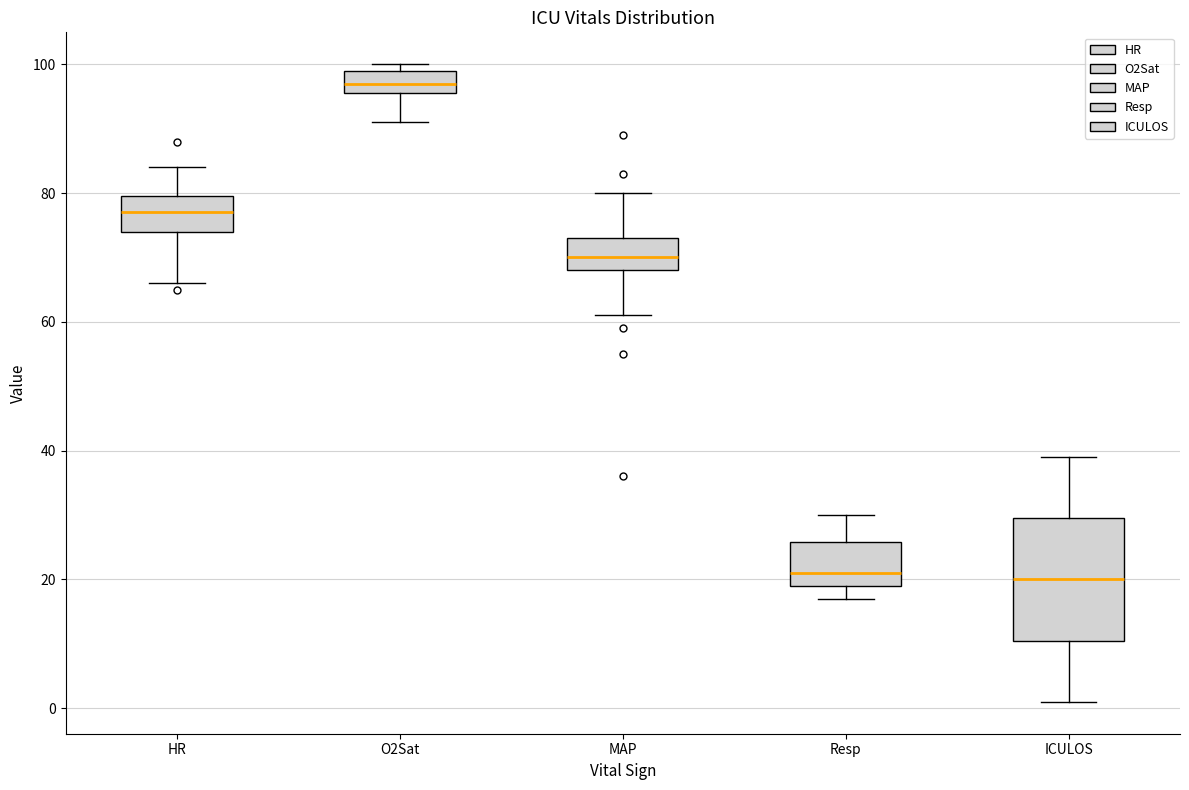

Where does the median line of the box for MAP sit on the y-axis? The values are not printed on the chart, so give them approximately, as read against the axis.

70